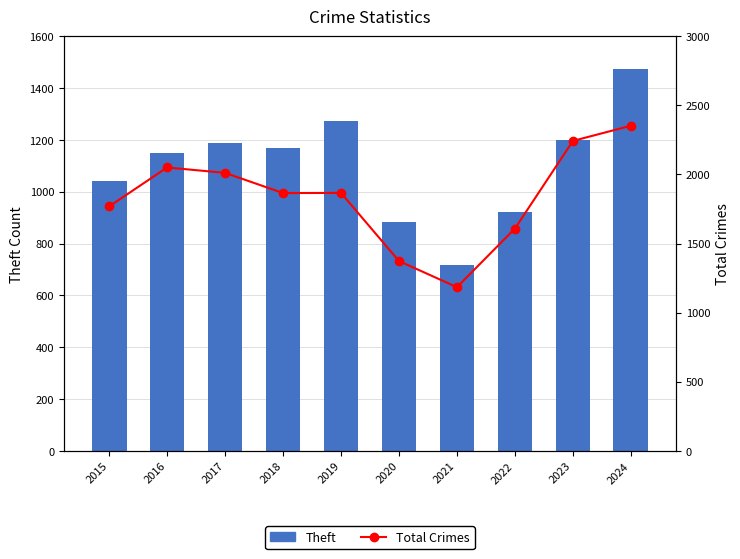

What is the difference between the highest and lowest values at 2019?

594